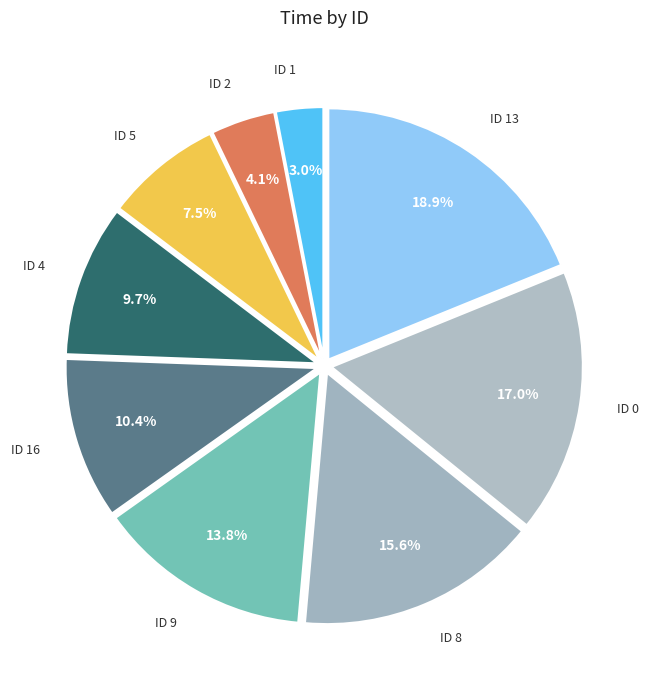

Which slice is the smallest?

ID 1